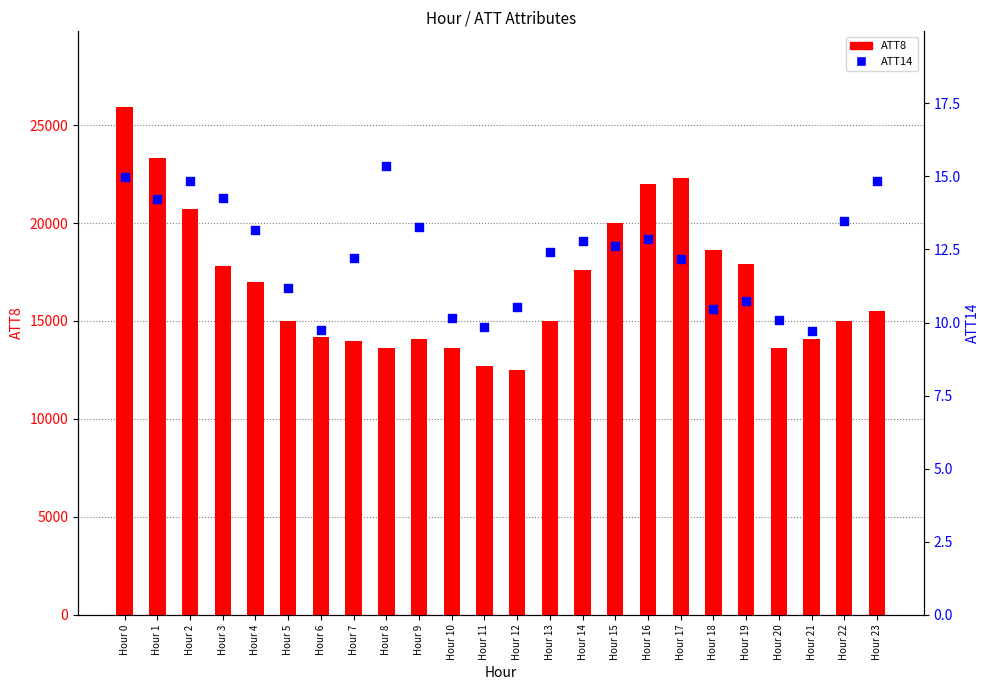

What are all the series names shown in the legend?

ATT8, ATT14